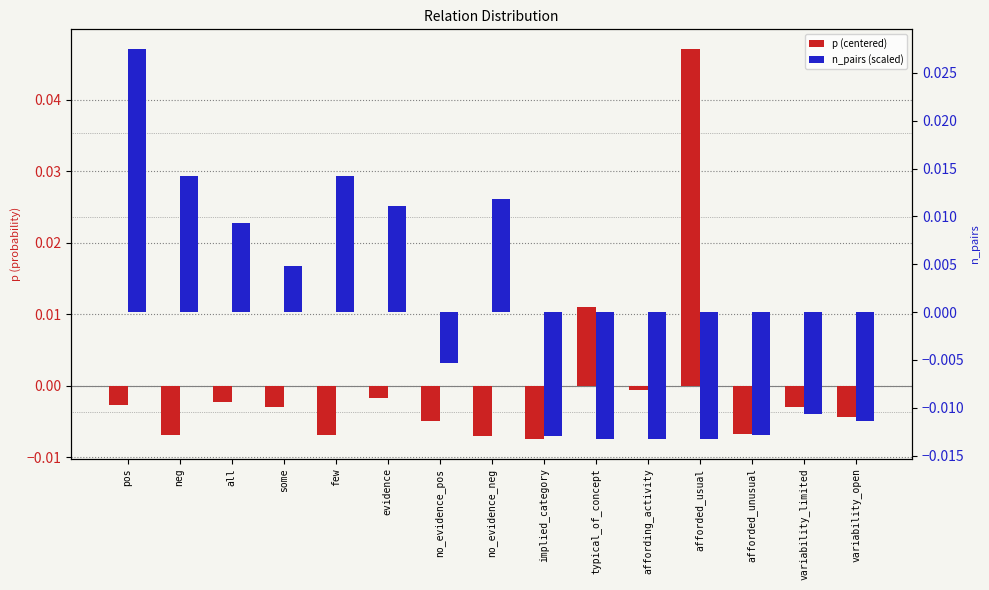

The value of p (centered) at variability_open is -0.0. True or false?

False